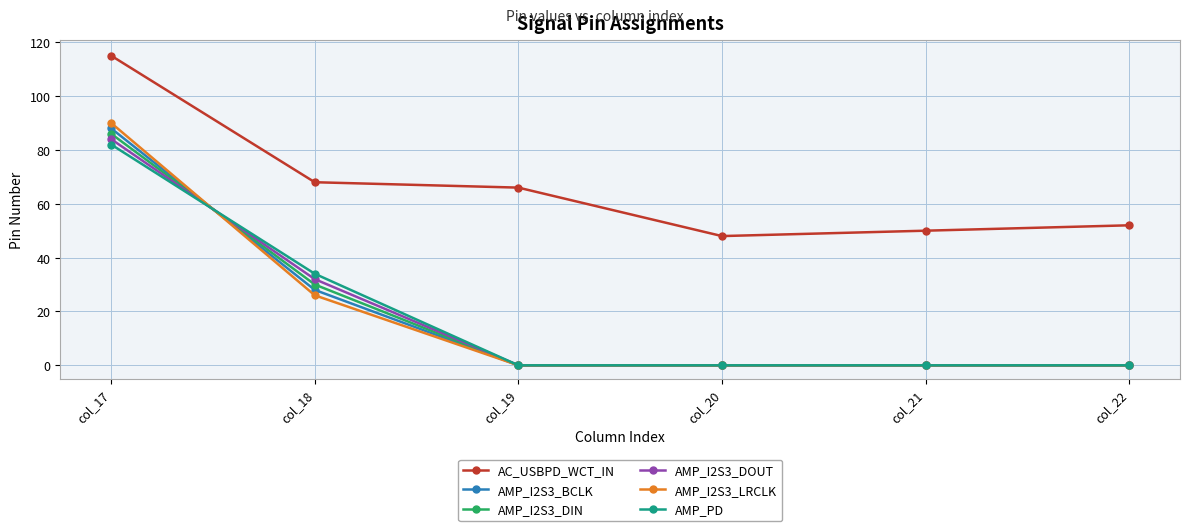

At which label is AMP_I2S3_DOUT closest to 42?

col_18